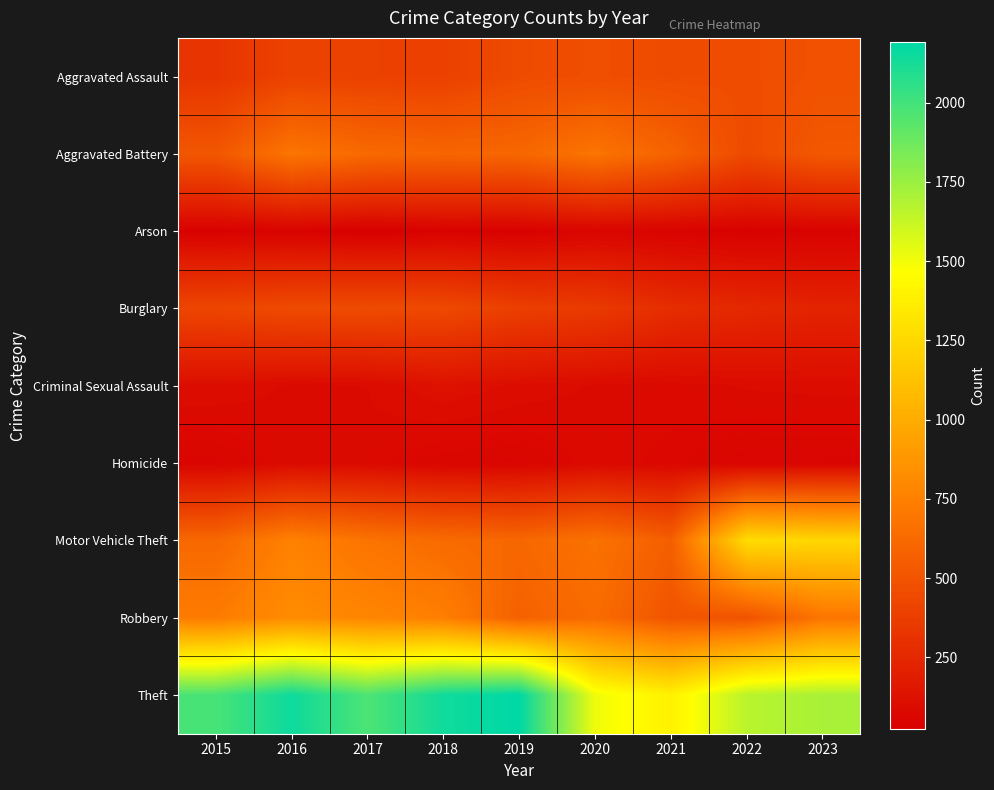

Which series has the largest total across all categories?

Theft